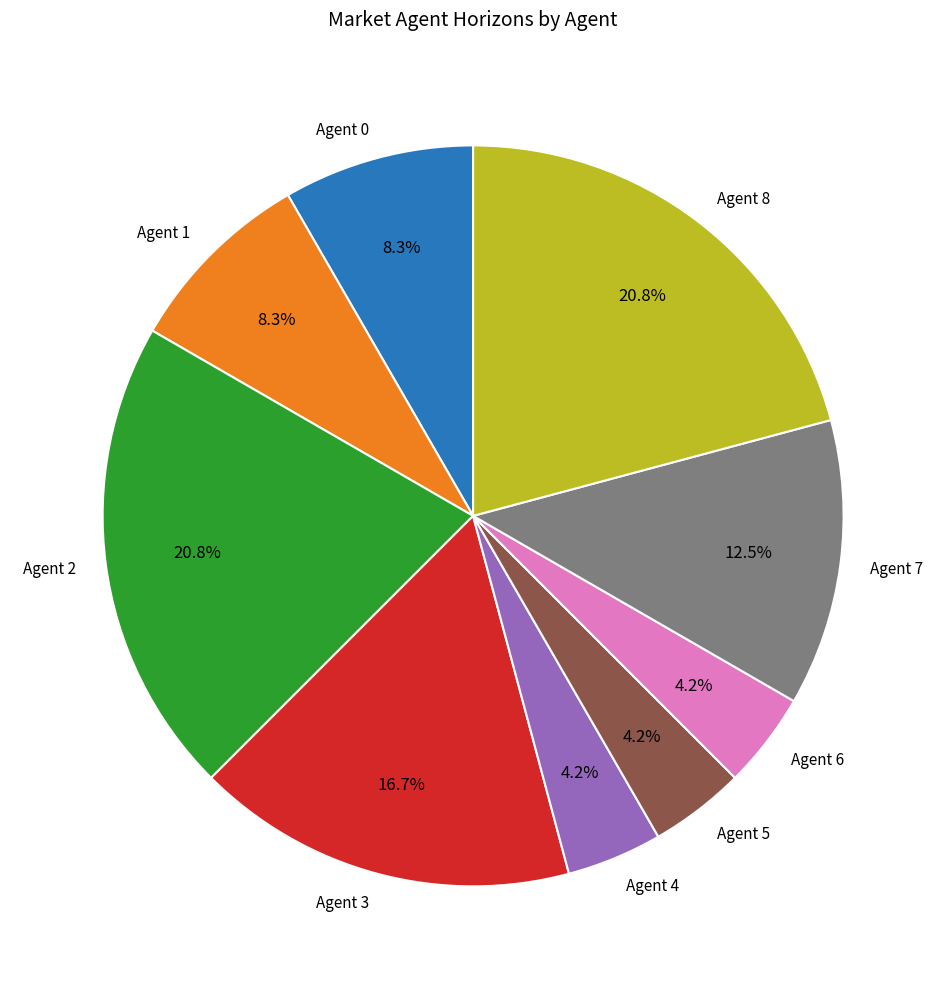

What percentage is the Agent 1 slice, to the nearest percent?

8%